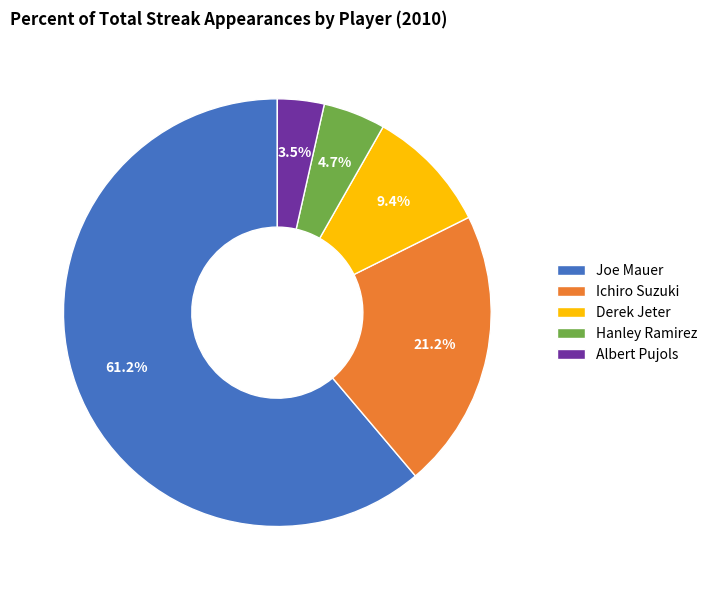

Count the number of slices in the pie.

5